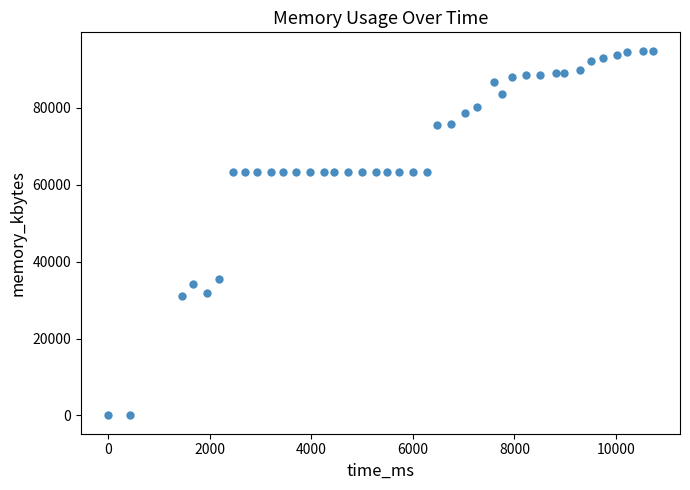

What is the range of X values (max minus min)?

10725